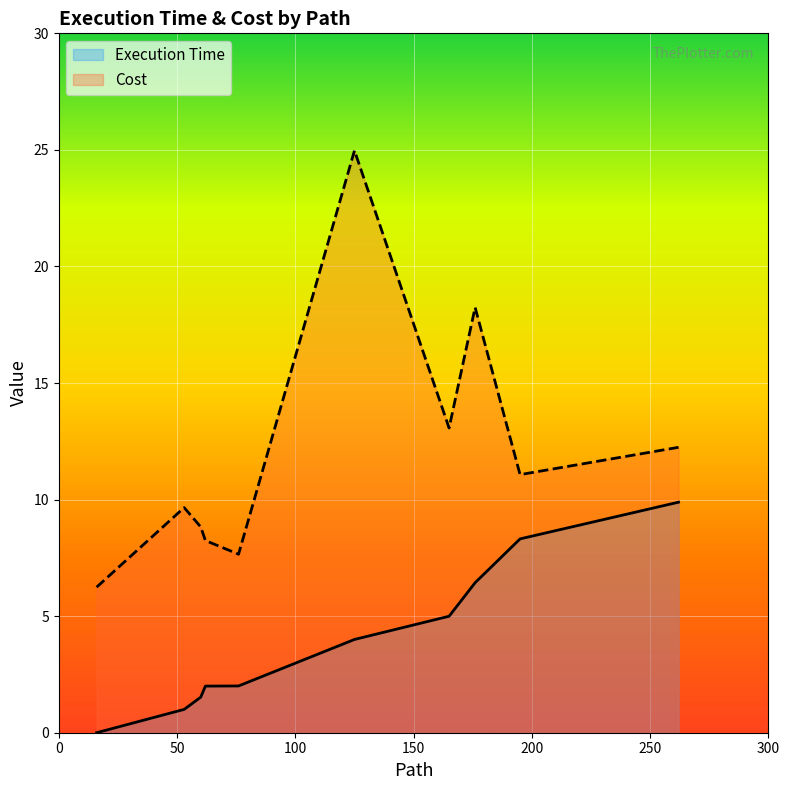

Which series has the largest total across all categories?

Cost